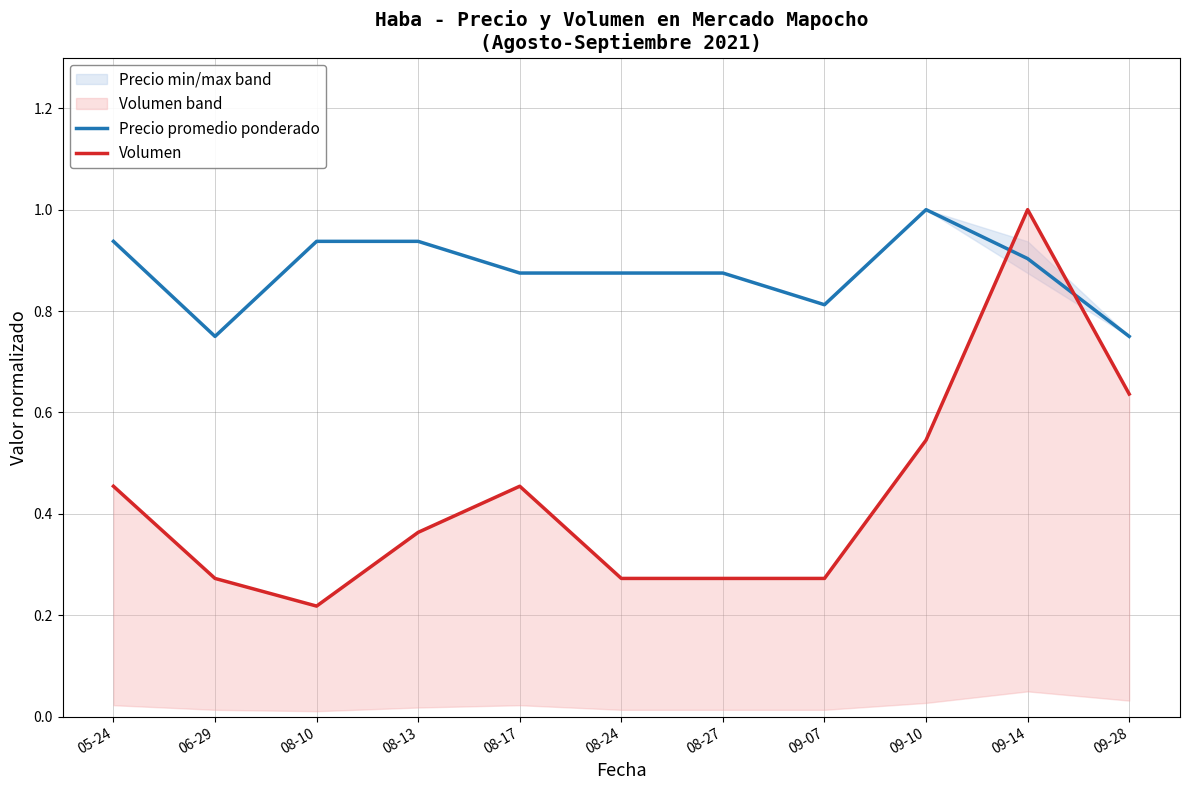

Reading left to right, list all the values displayed in this chart.

Precio promedio ponderado: 0.9	0.8	0.9	0.9	0.9	0.9	0.9	0.8	1.0	0.9	0.8
Volumen: 0.5	0.3	0.2	0.4	0.5	0.3	0.3	0.3	0.5	1.0	0.6